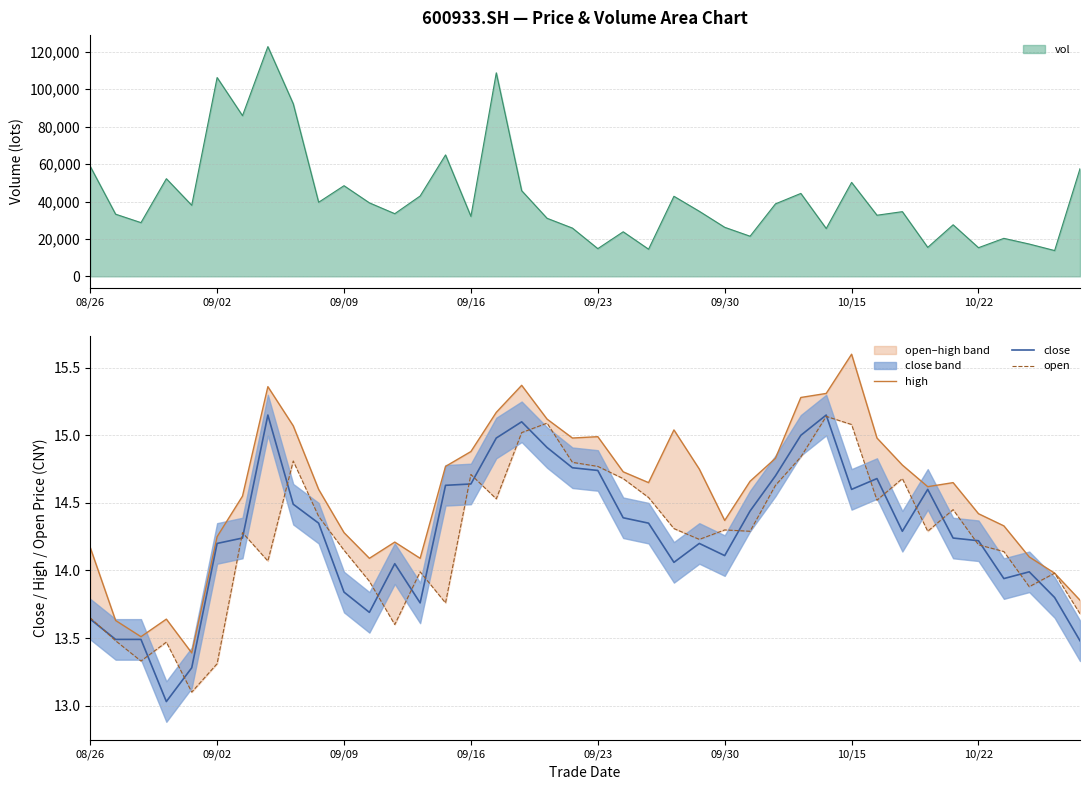

What is the value of the close point at the 12th from the left?

13.7